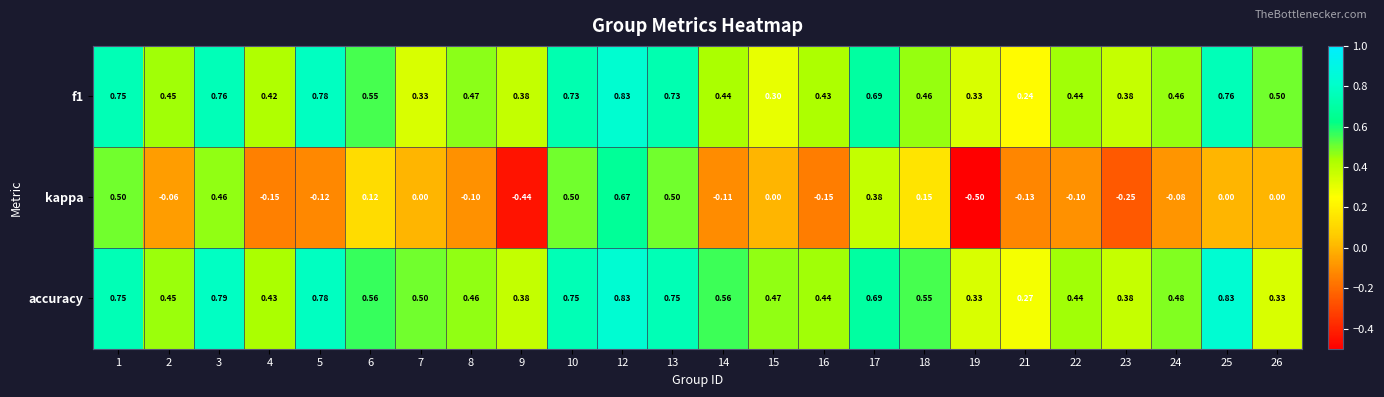

Which series has the widest spread of values?

kappa